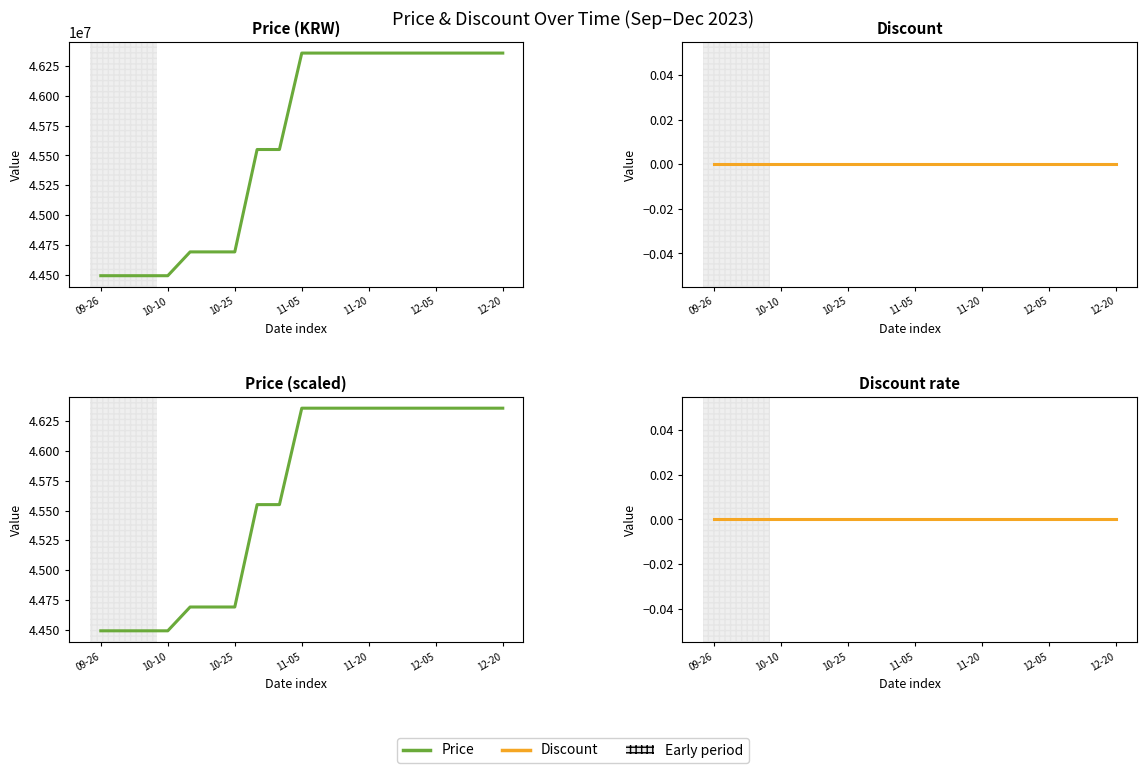

Rank the series by their maximum value, from highest to lowest.

Price, Discount